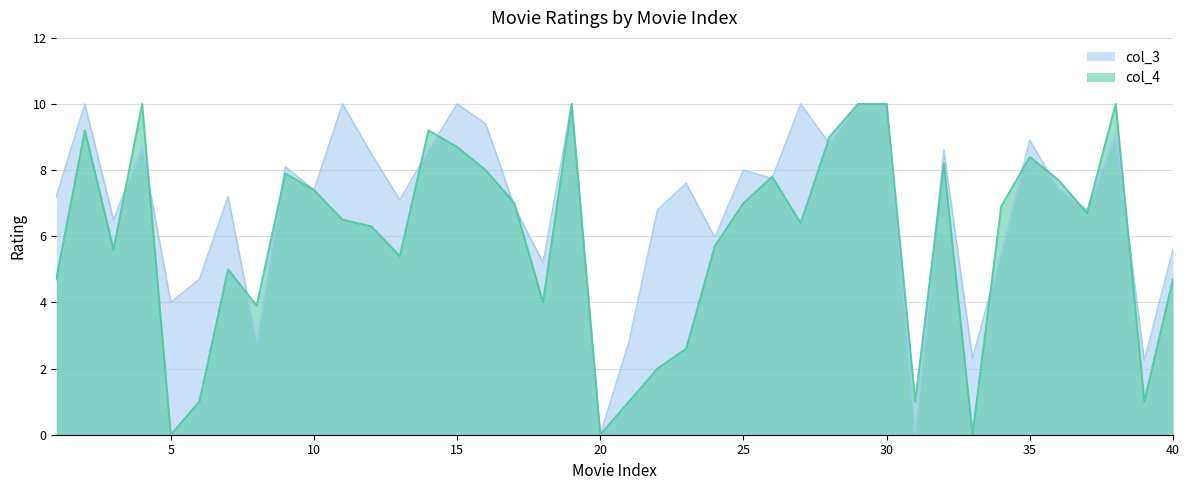

How many interior local valleys does the col_3 series have?

14